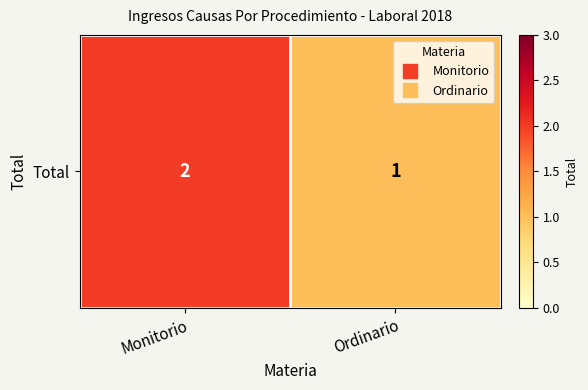

How many distinct data groups are displayed?

1